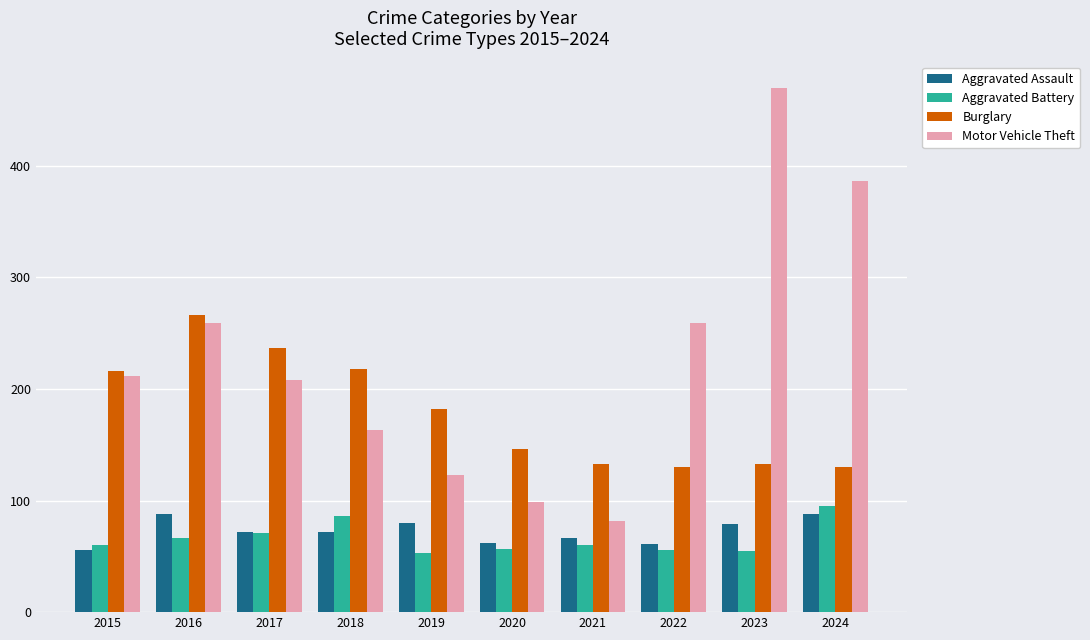

What is the spread (max minus min) of values at 2015?

160